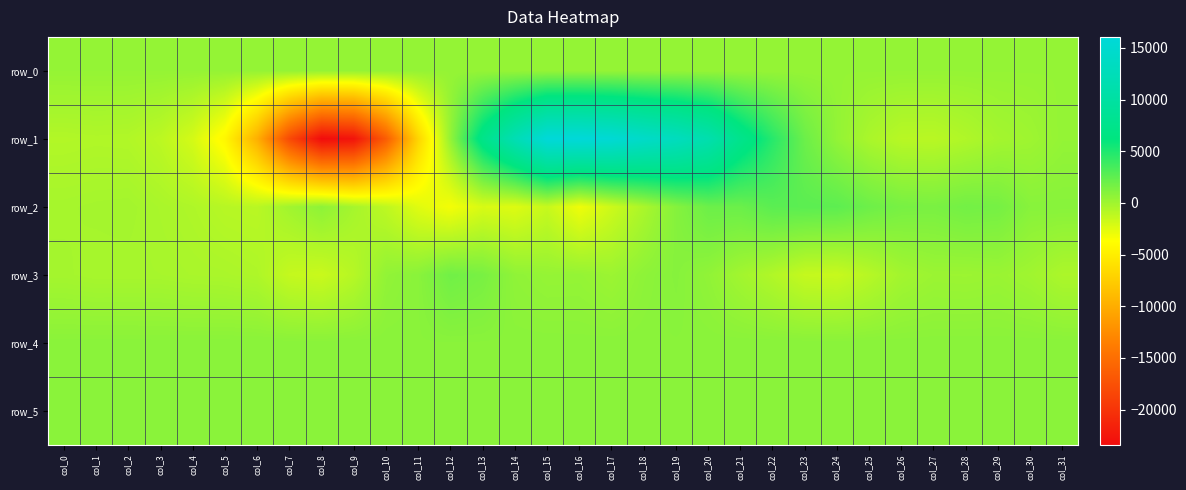

At which category is the sum across all series the highest?

col_19